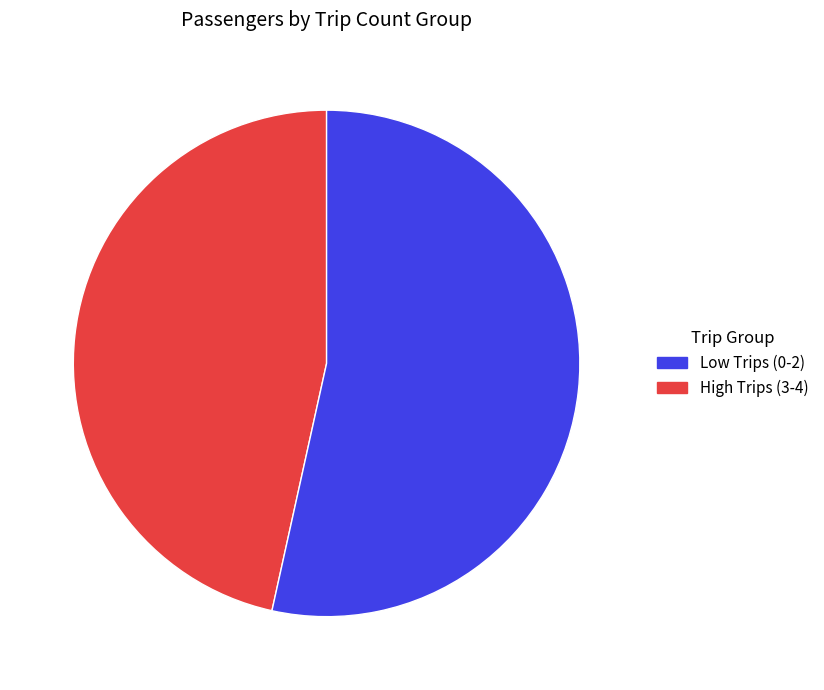

What is the largest slice in the pie chart?

High Trips (3-4)